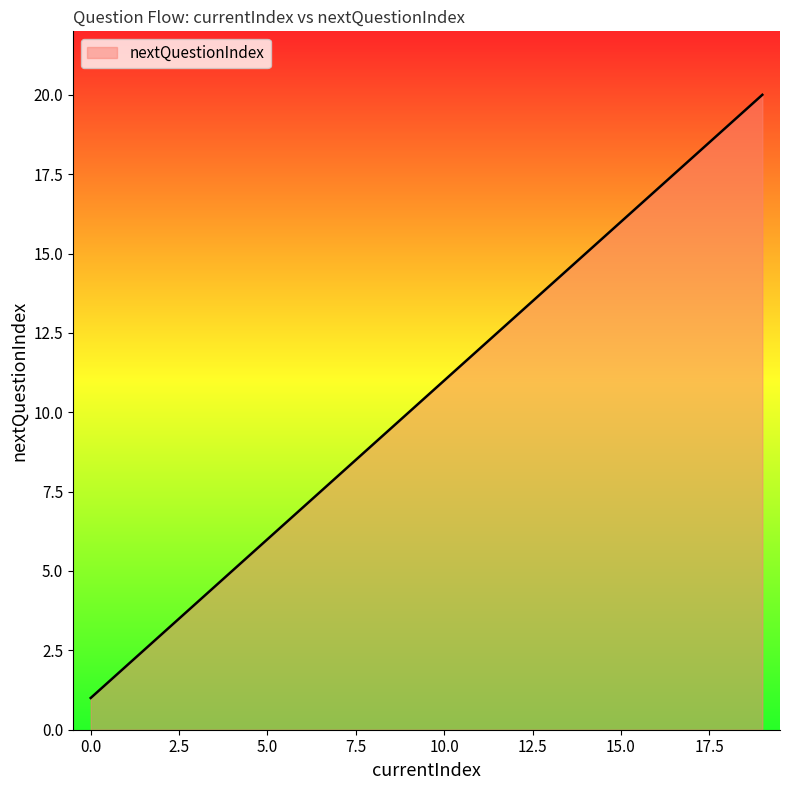

Reading right to left, extract all data points from this chart.

20	19	18	17	16	15	14	13	12	11	10	9	8	7	6	5	4	3	2	1